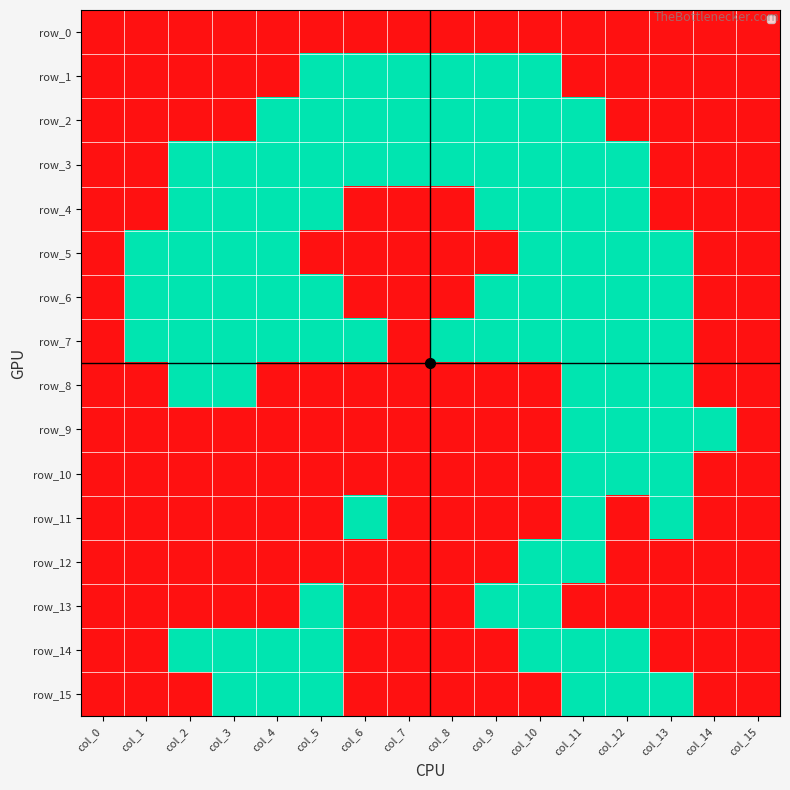

What is the difference between the maximum and minimum values in the row_14 series?

1